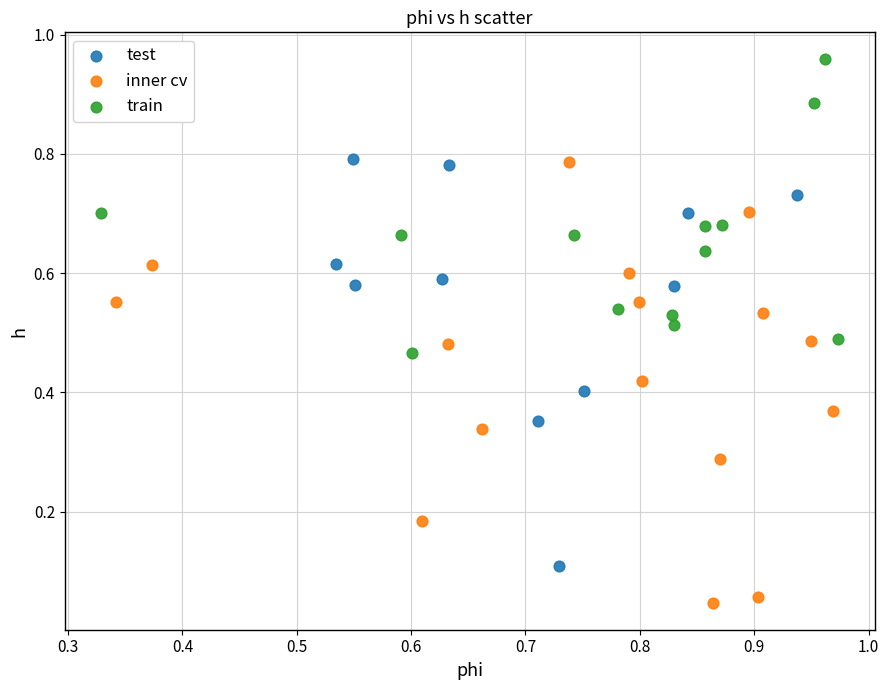

Which series has the largest Y range (max minus min)?

inner cv